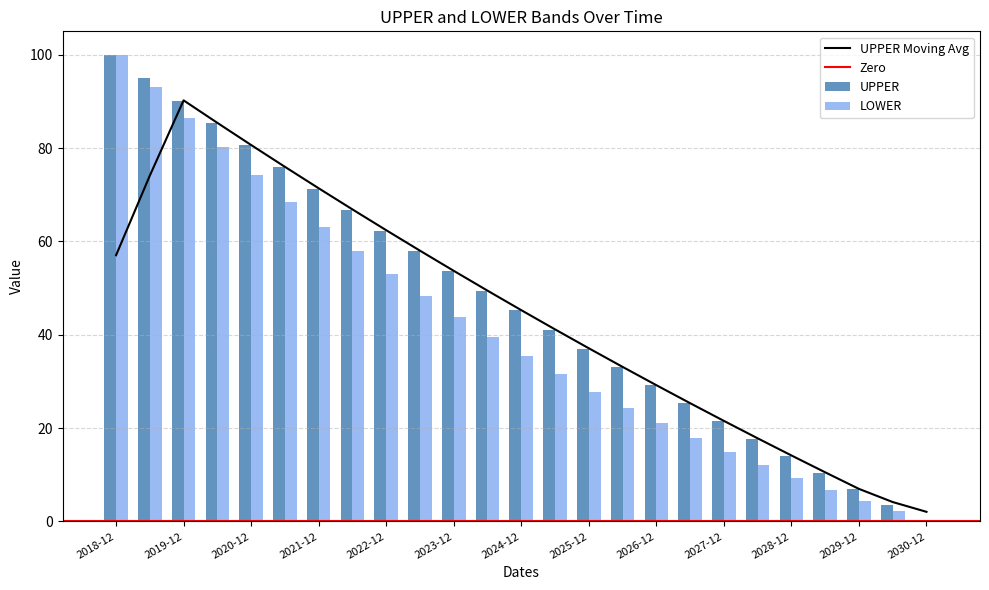

What is the label of the 18th bar from the left?

2027-06